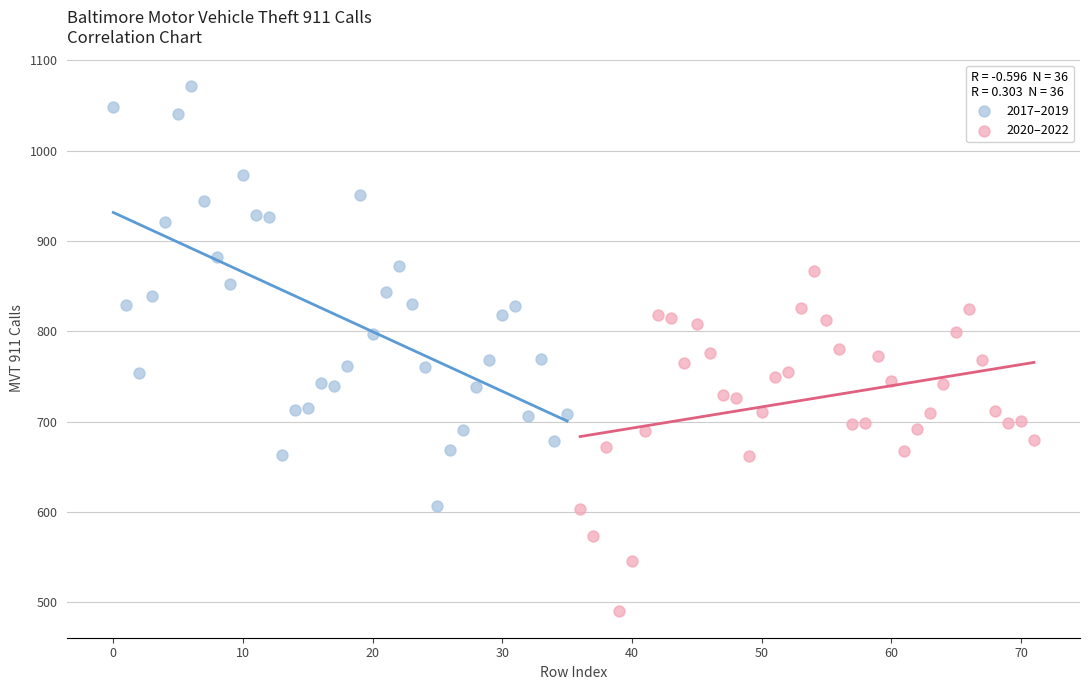

Which series reaches the minimum Y coordinate?

2020–2022